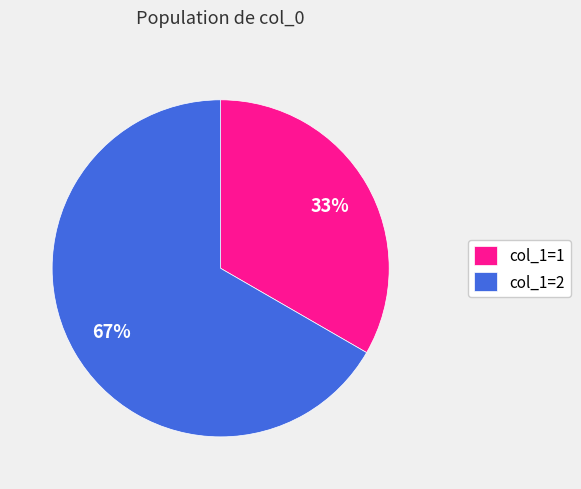

To the nearest percent, what is the average slice percentage?

50%